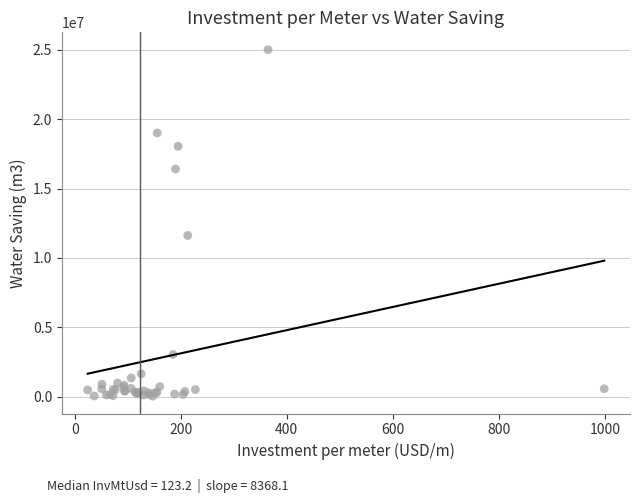

What Y value in the scatter plot is closest to 12526339?

11622573.4